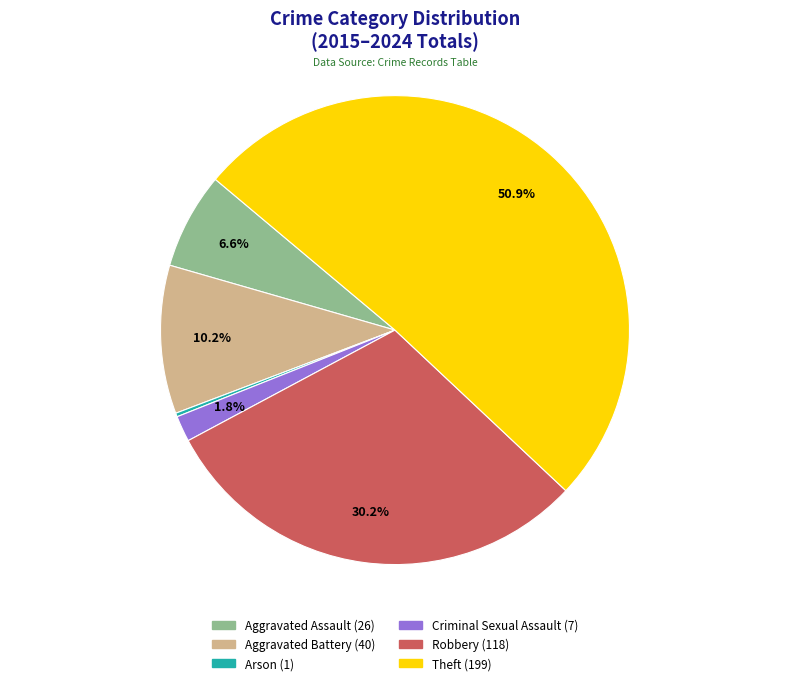

What is the largest slice in the pie chart?

Theft